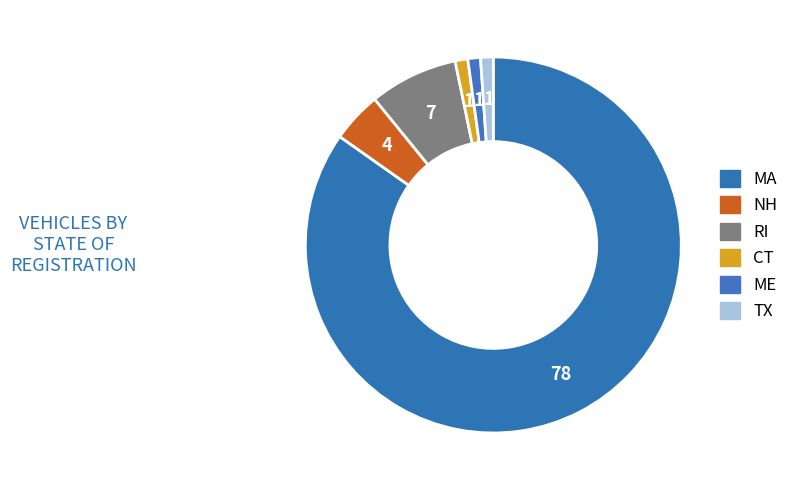

Rank the categories by value from lowest to highest.

CT, ME, TX, NH, RI, MA